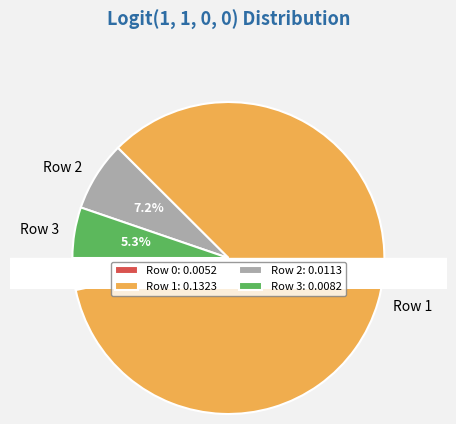

True or false: Row 3 accounts for 5% of the total.

True